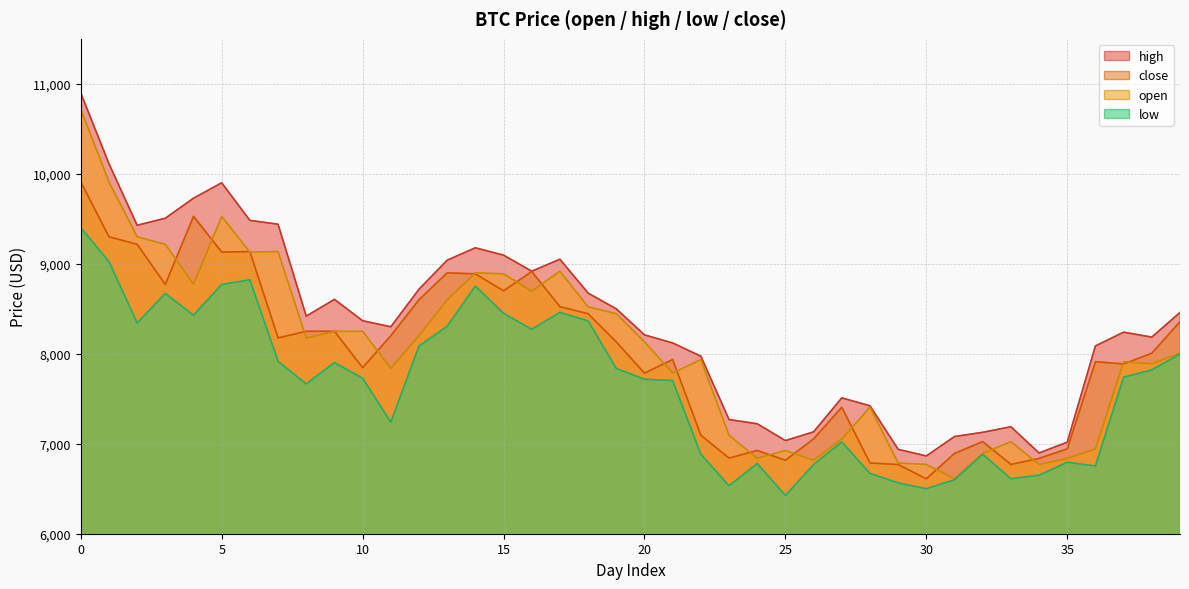

How many interior local peaks does the open series have?

10